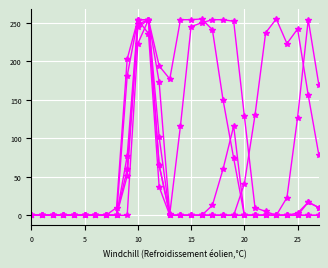

The value of col_19 at 24 is 0. True or false?

True